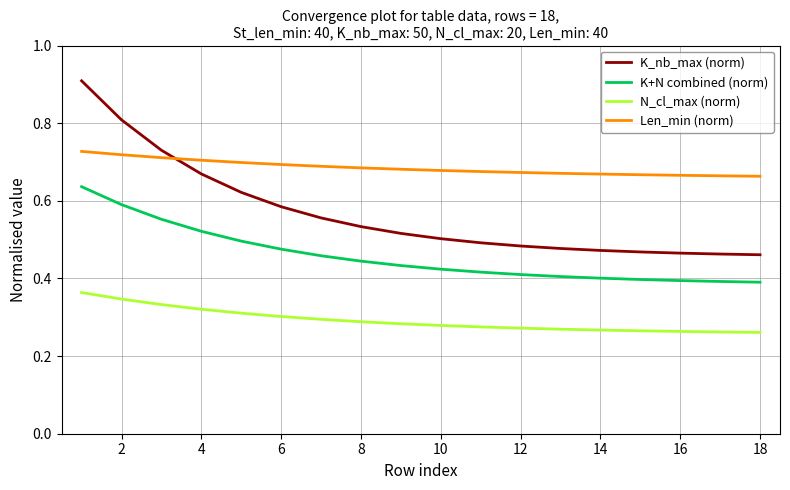

List the series in order of their peak value, lowest first.

N_cl_max (norm), K+N combined (norm), Len_min (norm), K_nb_max (norm)